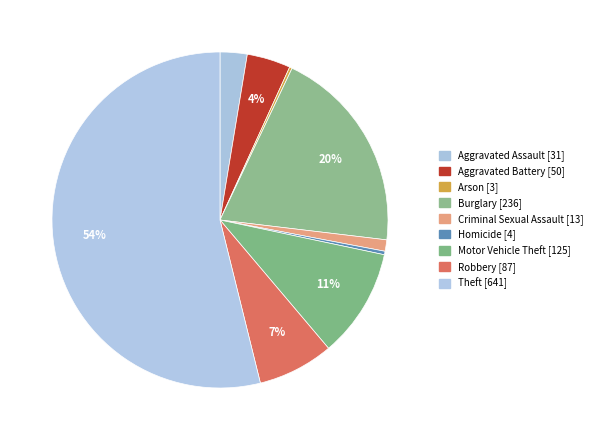

To the nearest percent, what is the average slice percentage?

11%